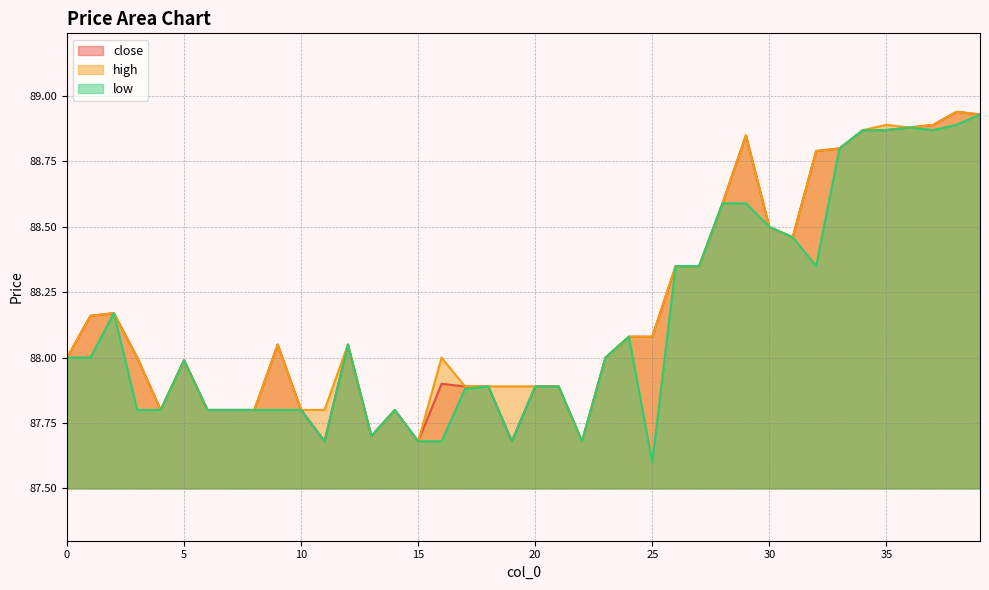

What is the sum of the high values at 6 and 7?

175.6